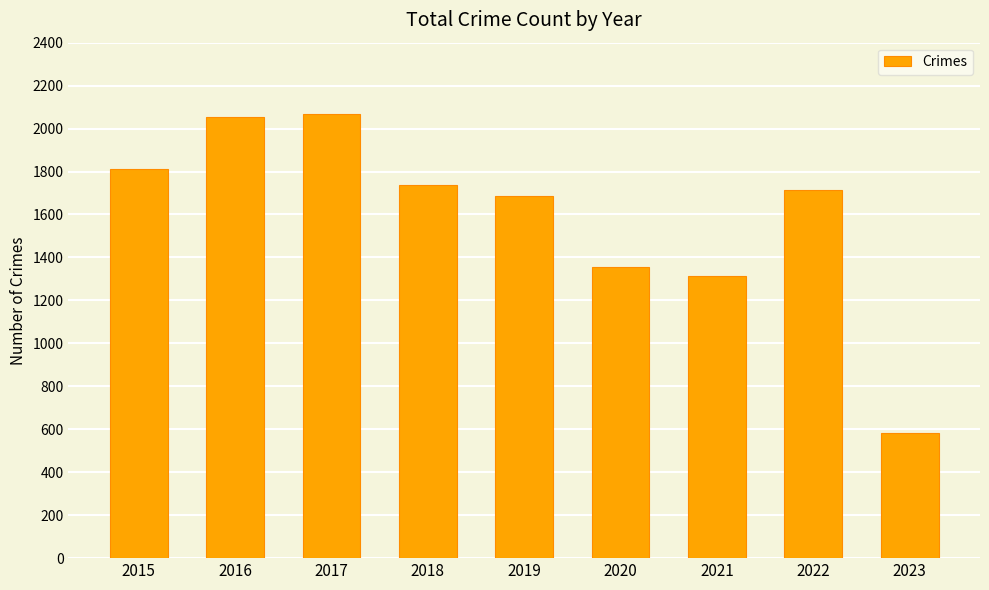

What is the difference between the maximum and minimum values?

1482